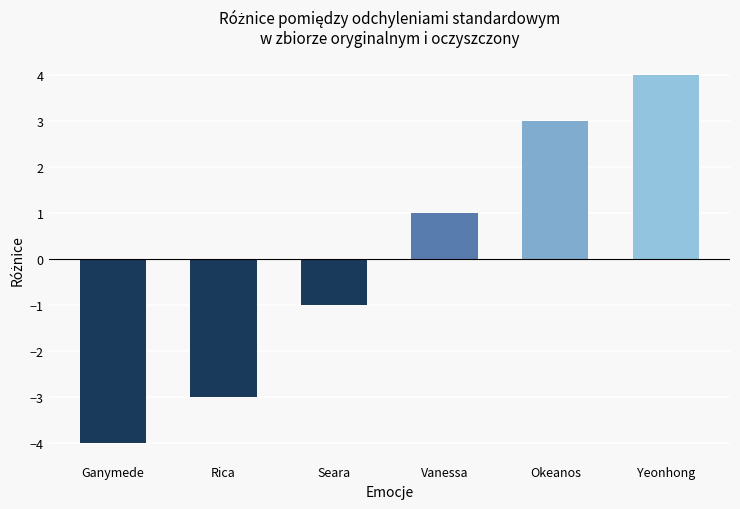

Reading left to right, list all the values displayed in this chart.

-4	-3	-1	1	3	4